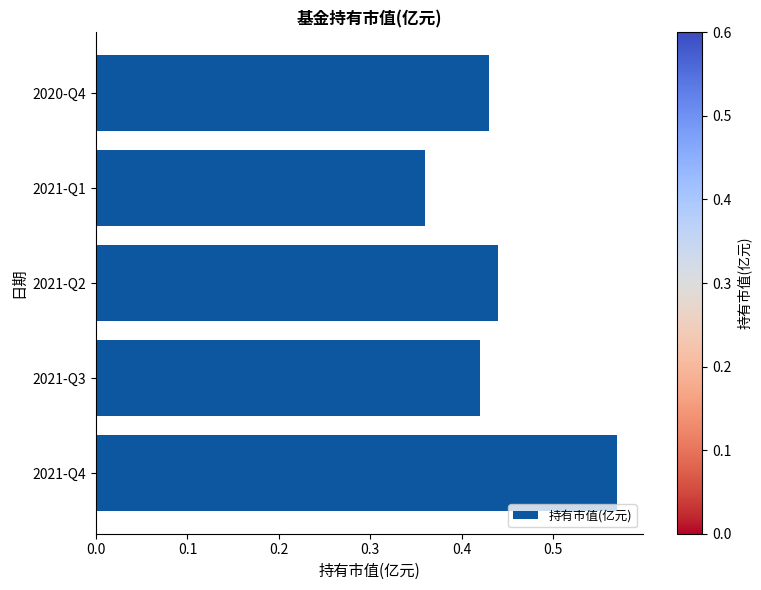

At which label is the value closest to 0?

2021-Q1